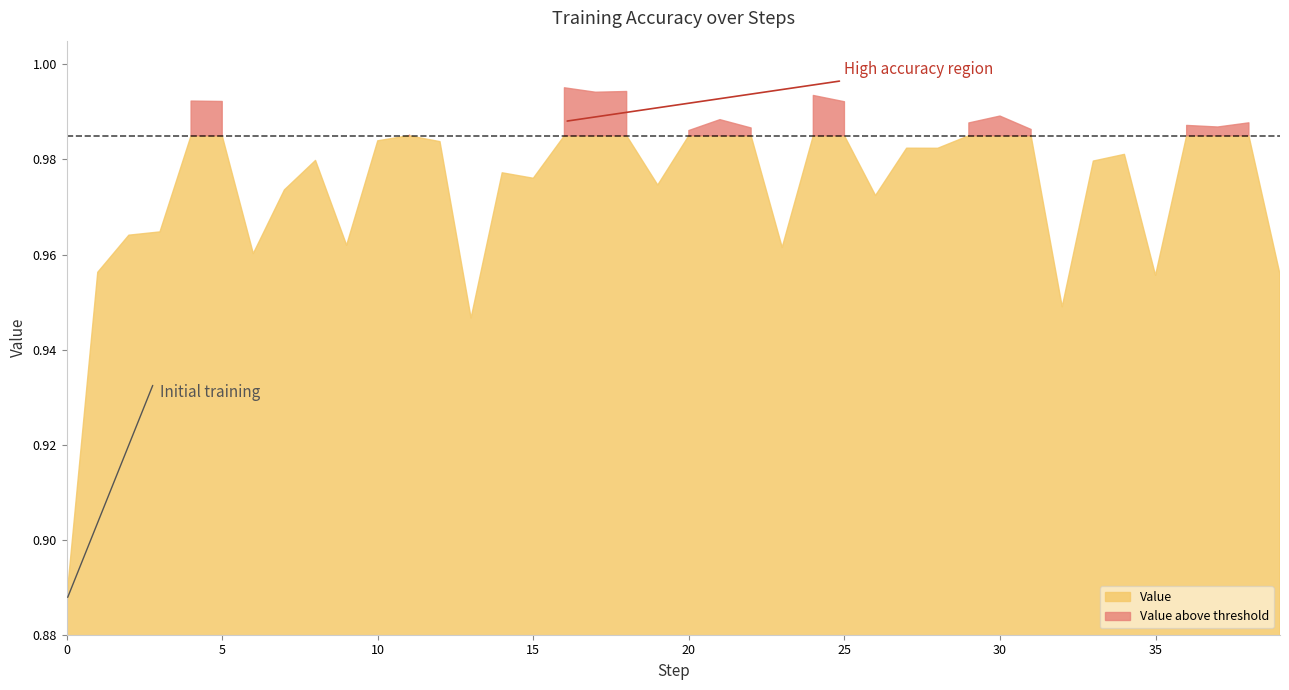

What is the highest value of the Value series?

1.0